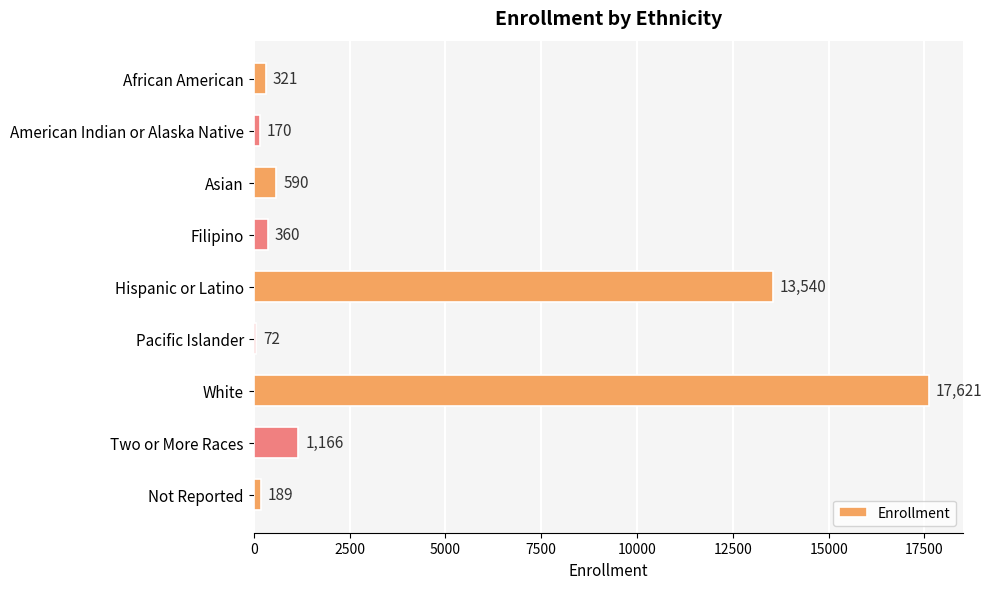

Between Asian and White, which is larger?

White